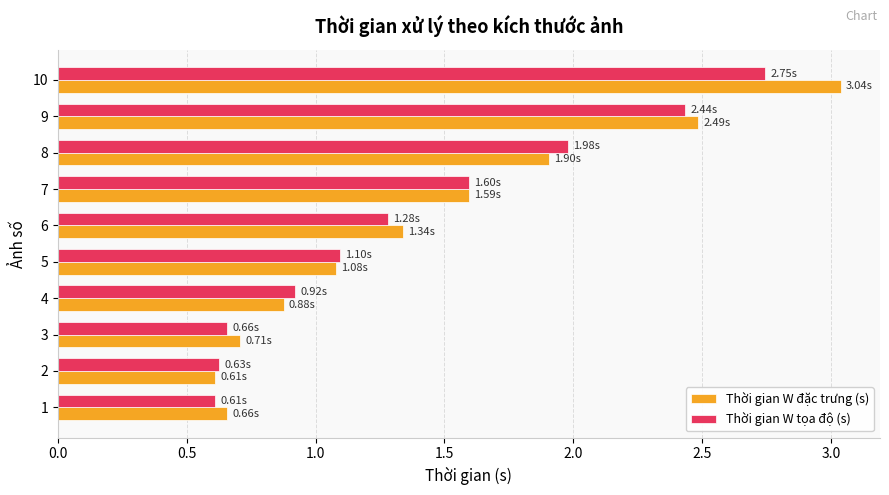

At which category is the sum across all series the highest?

10